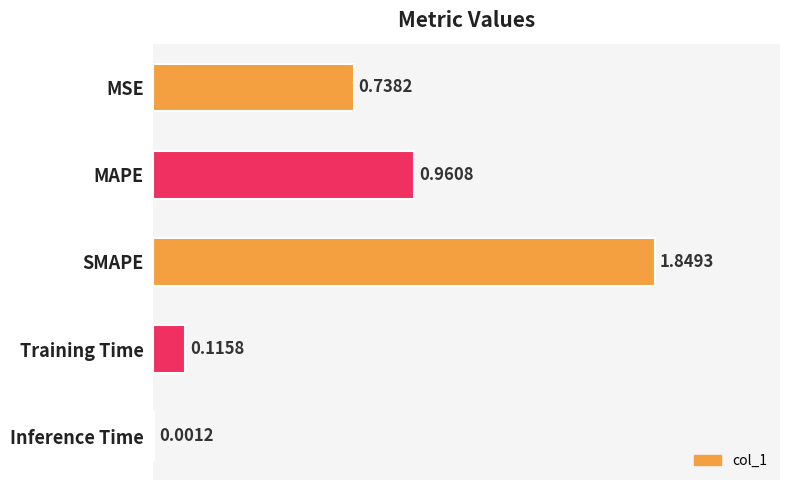

Does the chart contain stacked bars?

No